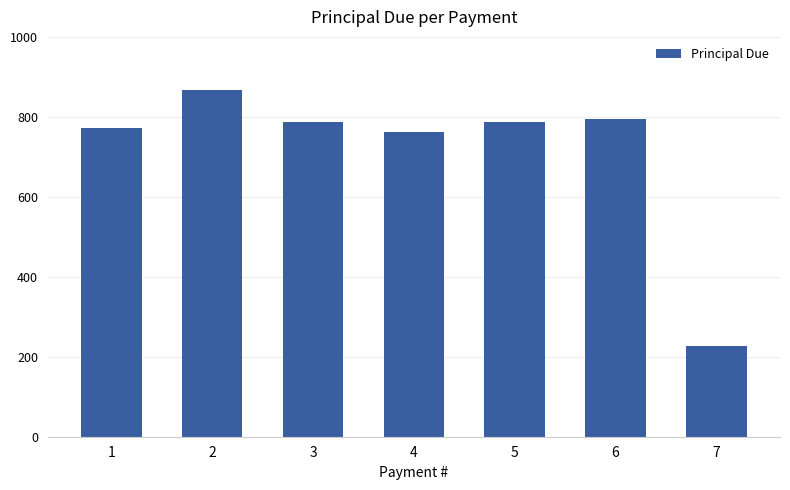

What is the ratio of the value at 3 to the value at 6?

1.0